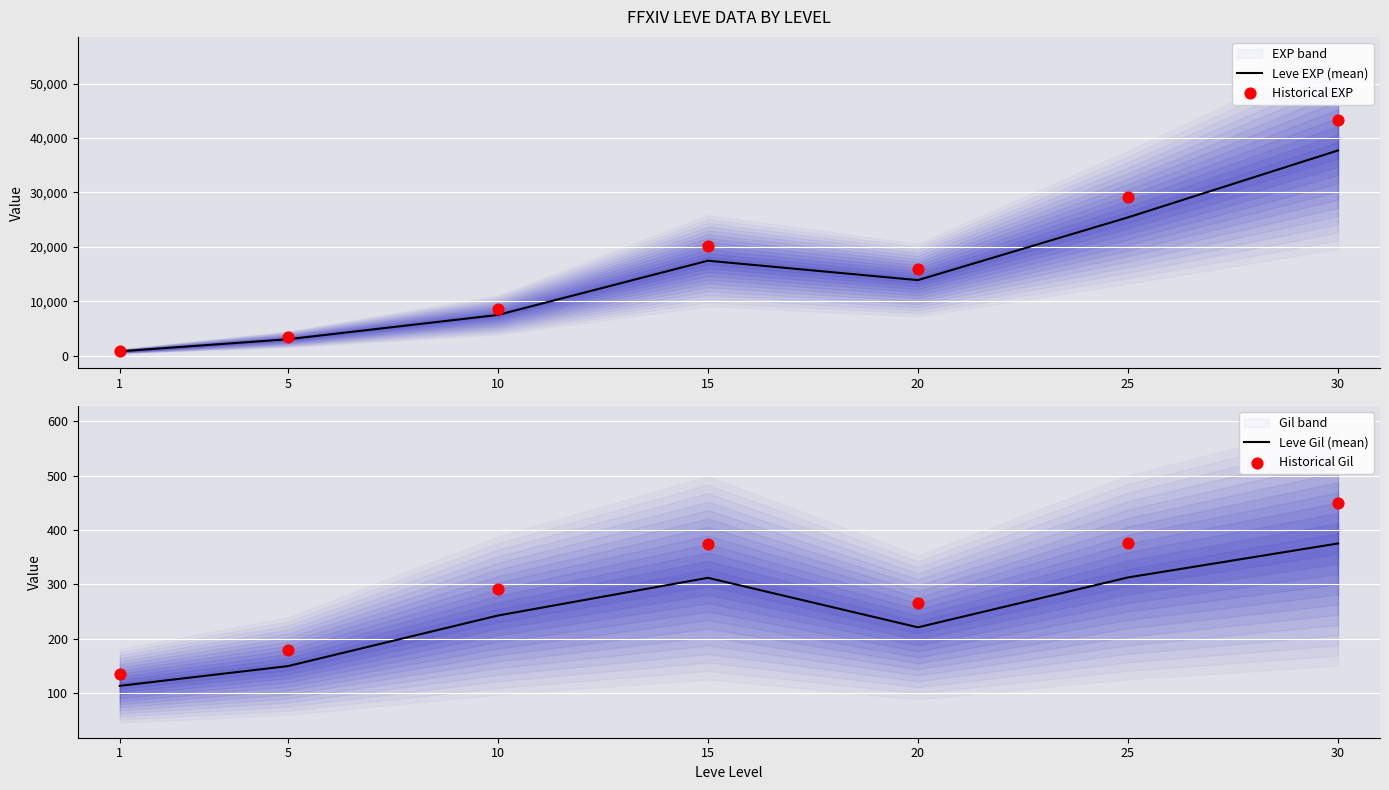

At which category is the sum across all series the highest?

30